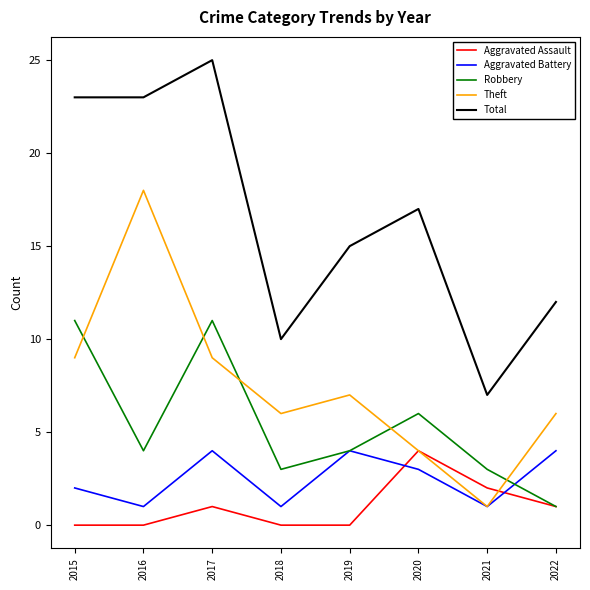

How many lines are shown in the chart?

5